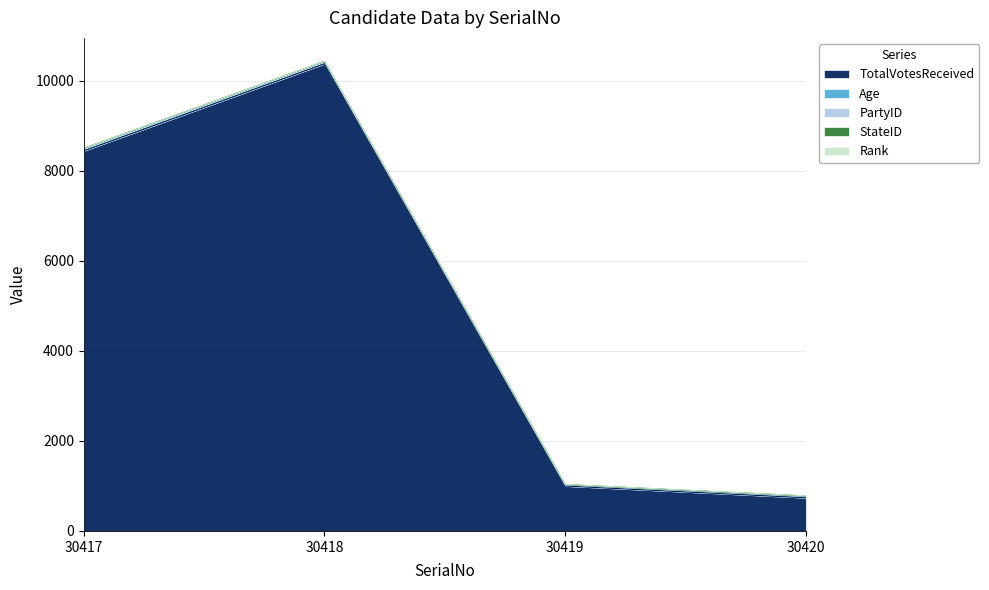

At which category is the sum across all series the highest?

30418